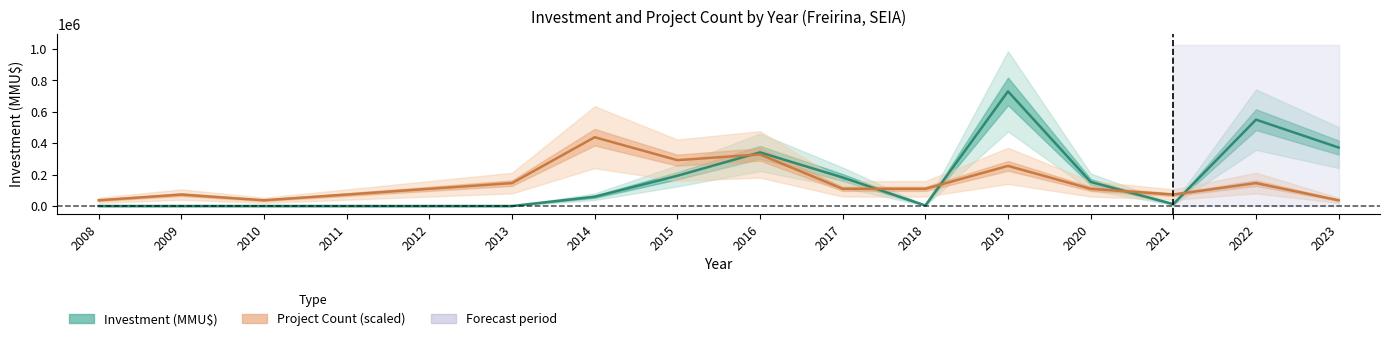

Where does the Investment (MMU$) series first go above 59148?

2015